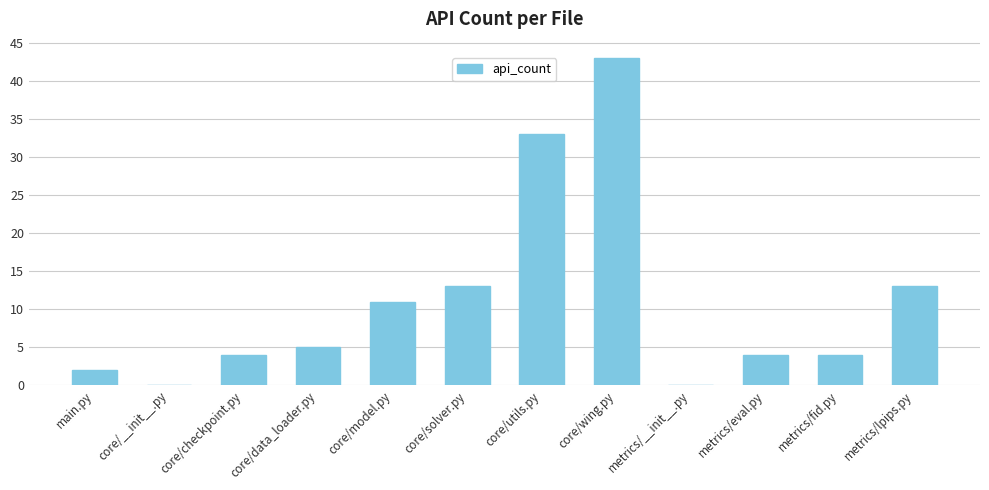

What is the sum of the values at core/solver.py and core/checkpoint.py?

17